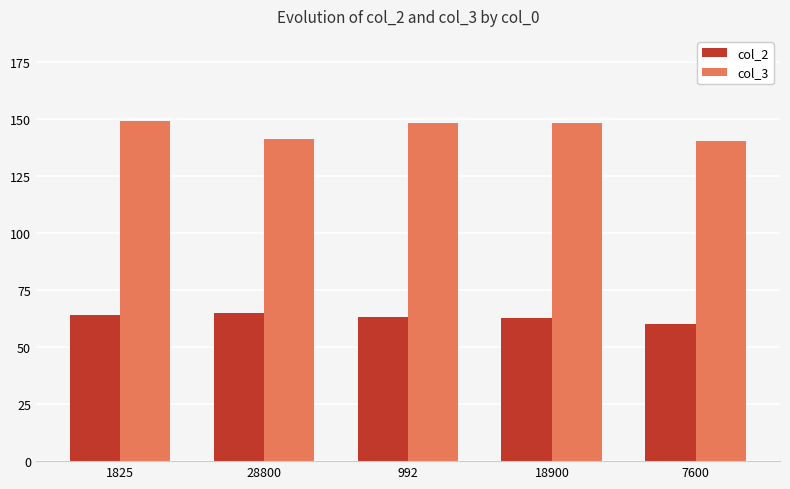

How many groups of bars are there?

5